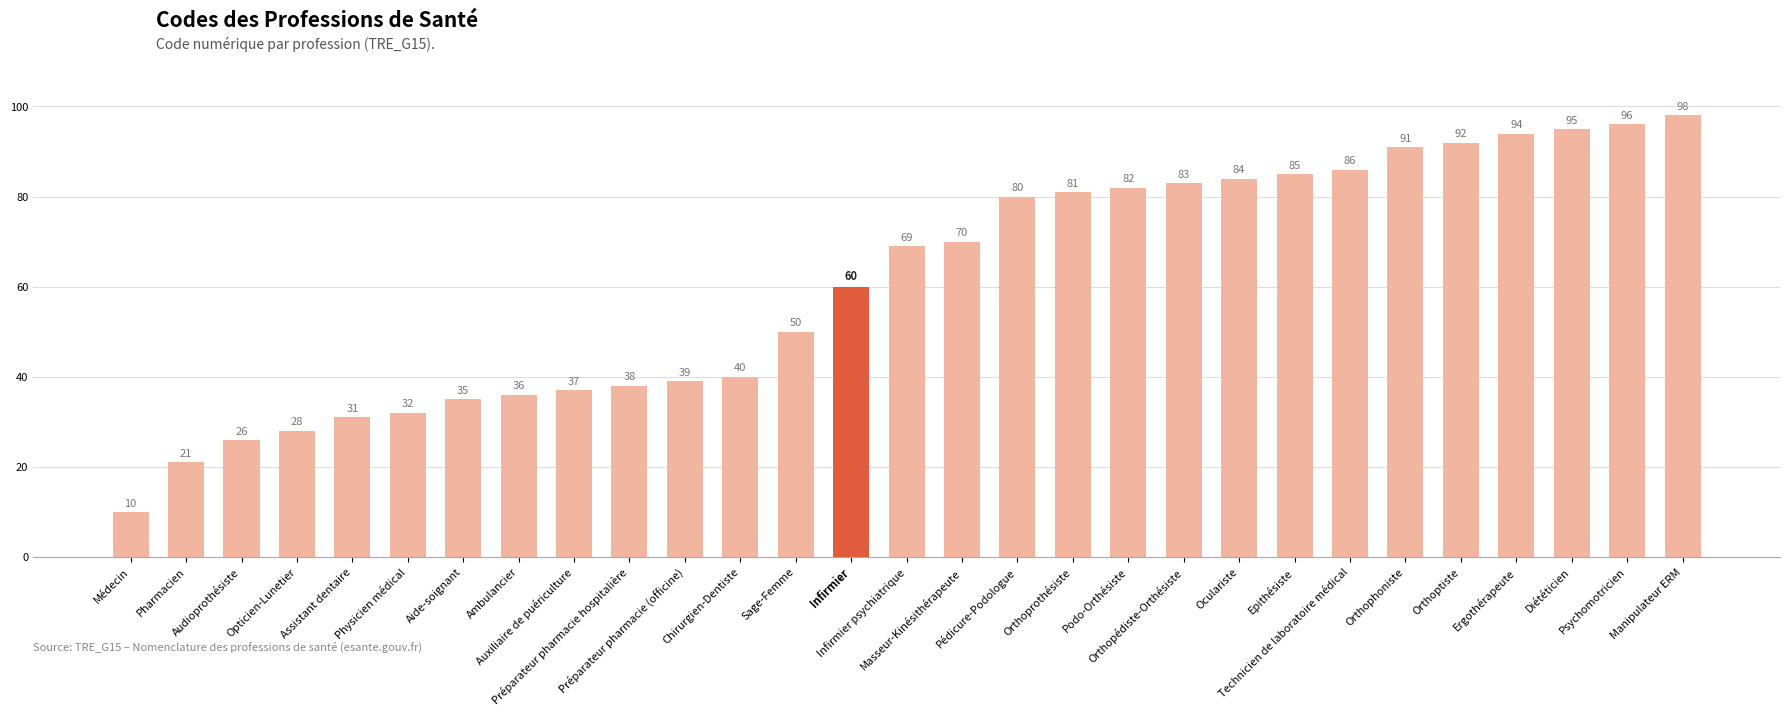

Reading left to right, transcribe all the data shown in this chart.

Médecin=10	Pharmacien=21	Audioprothésiste=26	Opticien-Lunetier=28	Assistant dentaire=31	Physicien médical=32	Aide-soignant=35	Ambulancier=36	Auxiliaire de puériculture=37	Préparateur pharmacie hospitalière=38	Préparateur pharmacie (officine)=39	Chirurgien-Dentiste=40	Sage-Femme=50	Infirmier=60	Infirmier psychiatrique=69	Masseur-Kinésithérapeute=70	Pédicure-Podologue=80	Orthoprothésiste=81	Podo-Orthésiste=82	Orthopédiste-Orthésiste=83	Oculariste=84	Epithésiste=85	Technicien de laboratoire médical=86	Orthophoniste=91	Orthoptiste=92	Ergothérapeute=94	Diététicien=95	Psychomotricien=96	Manipulateur ERM=98